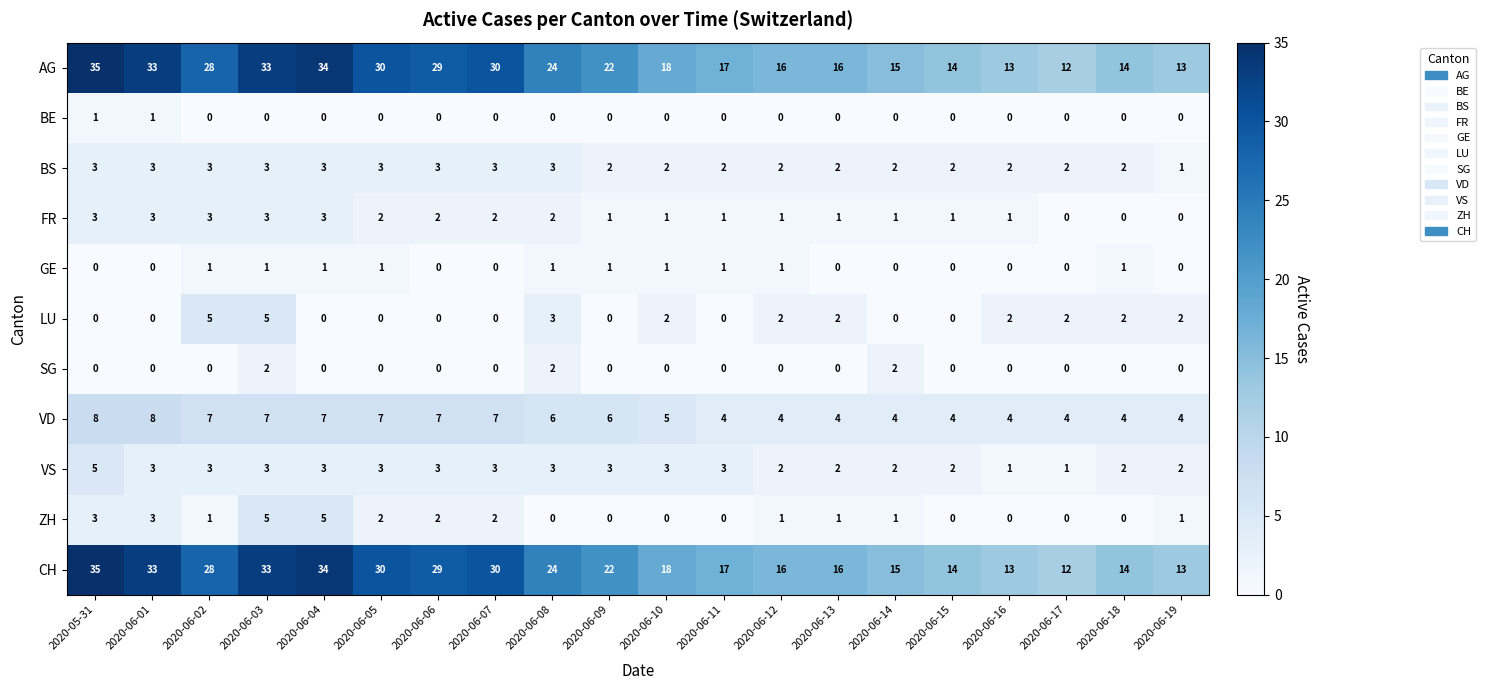

Is the value of AG at 2020-06-05 greater than the value of SG at 2020-06-02?

Yes